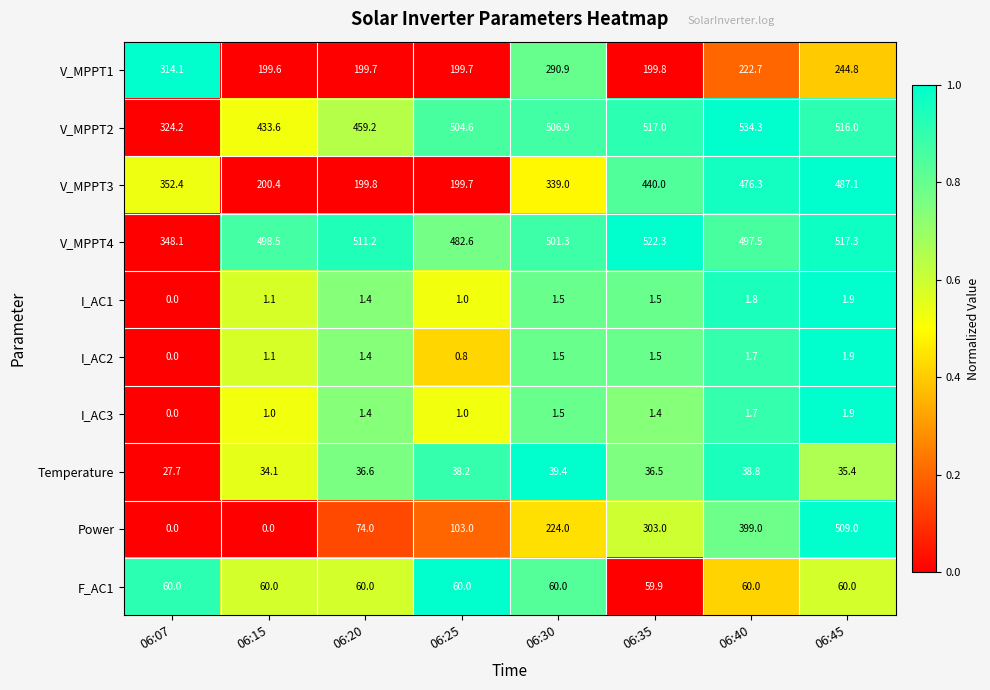

Count the number of data series in this chart.

10